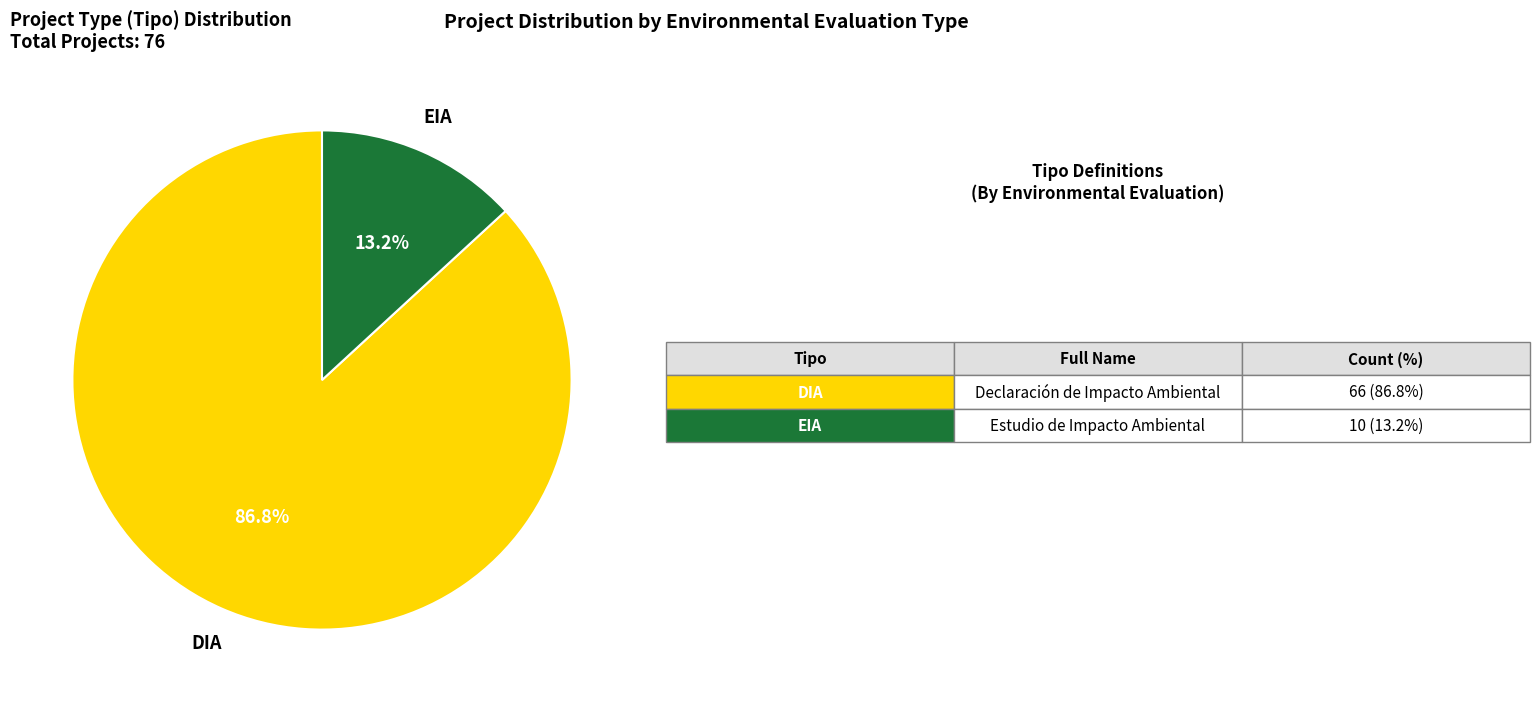

Combined, do DIA and EIA account for over 50%?

Yes